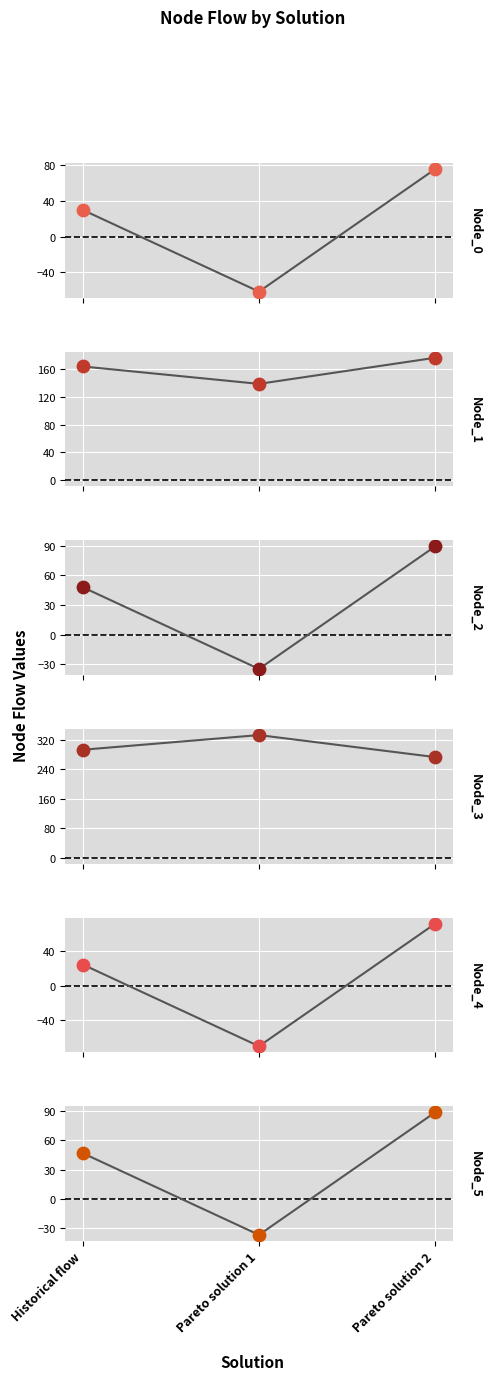

Which series reaches the minimum Y coordinate?

Node_4